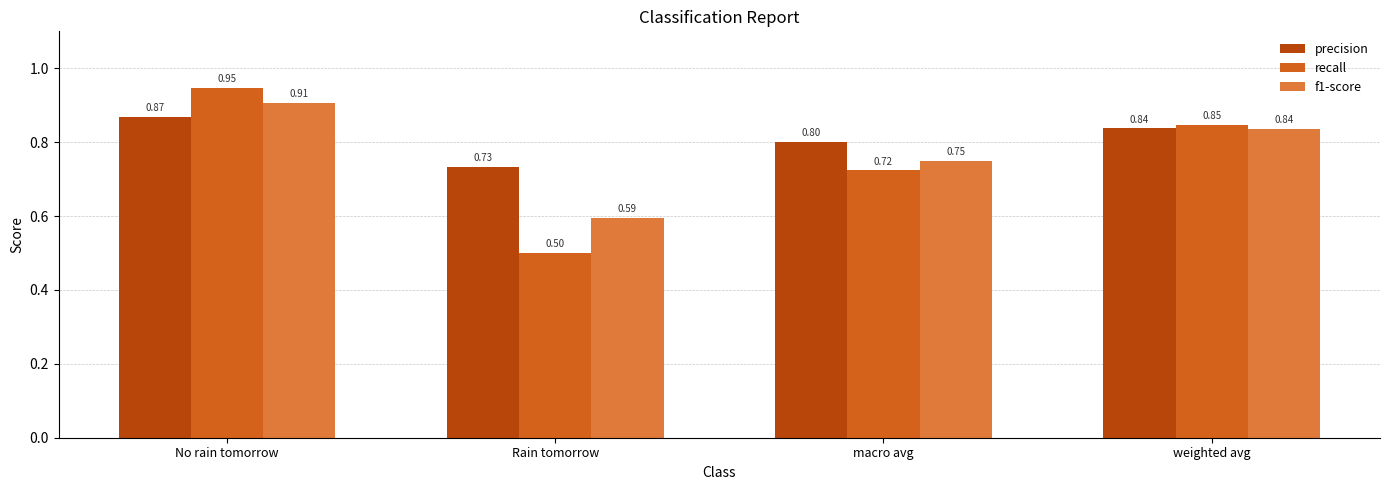

How many bars are there in each group?

3